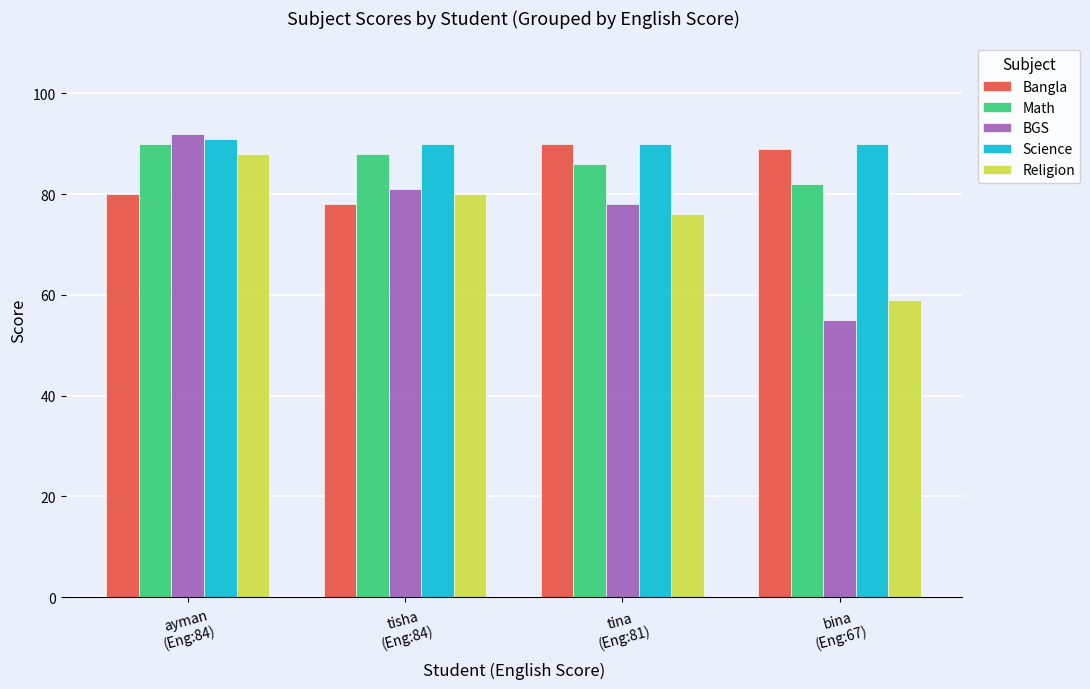

What is the sum of the Religion values at tina
(Eng:81) and tisha
(Eng:84)?

156